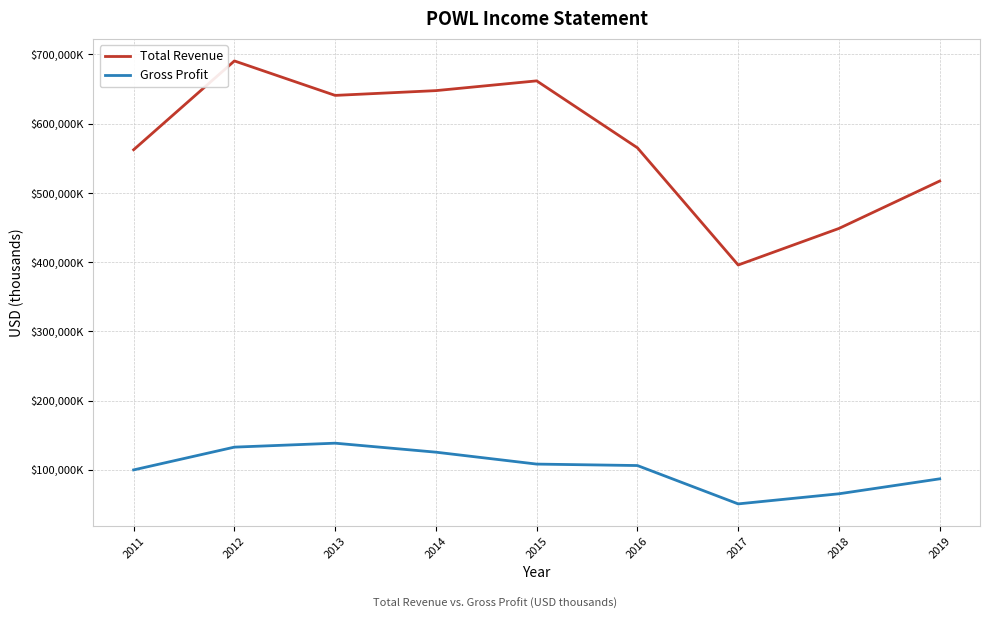

What are all the series names shown in the legend?

Total Revenue, Gross Profit